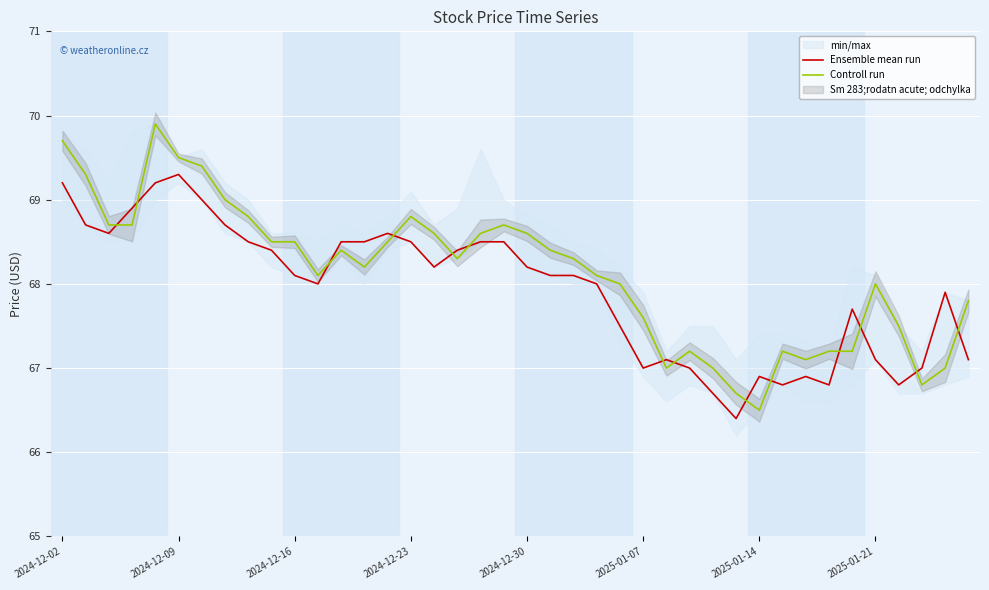

How many values in the Controll run series exceed 68?

24